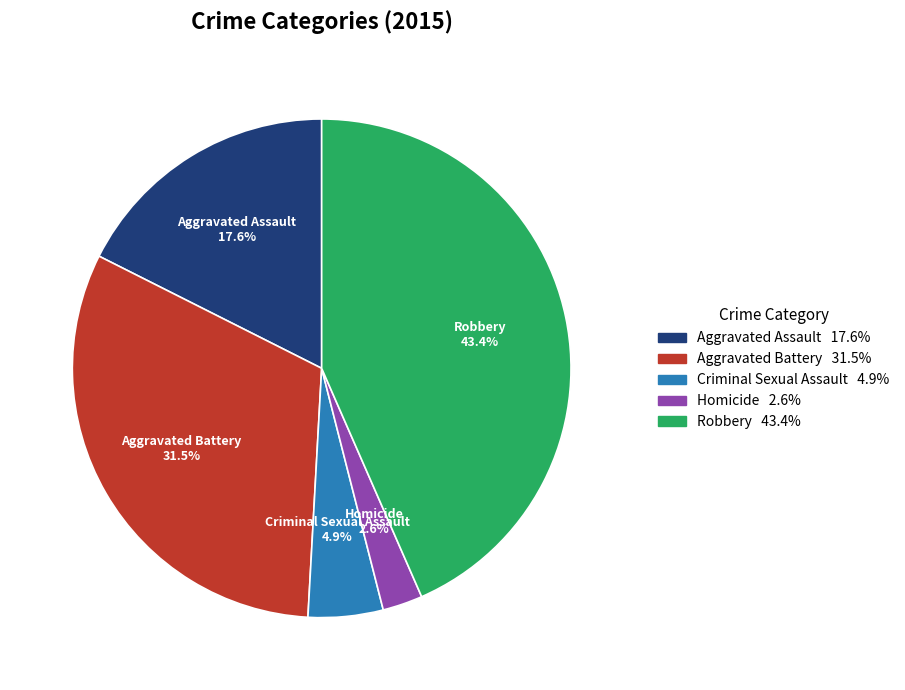

Is Aggravated Assault the majority of the pie?

No